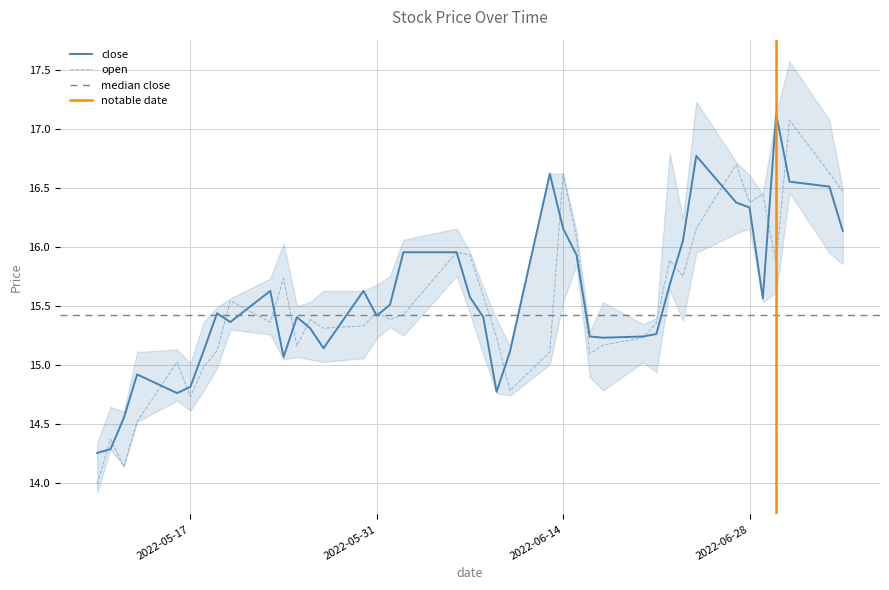

Which series changed the most between 2022-05-19 and 2022-05-23?

open